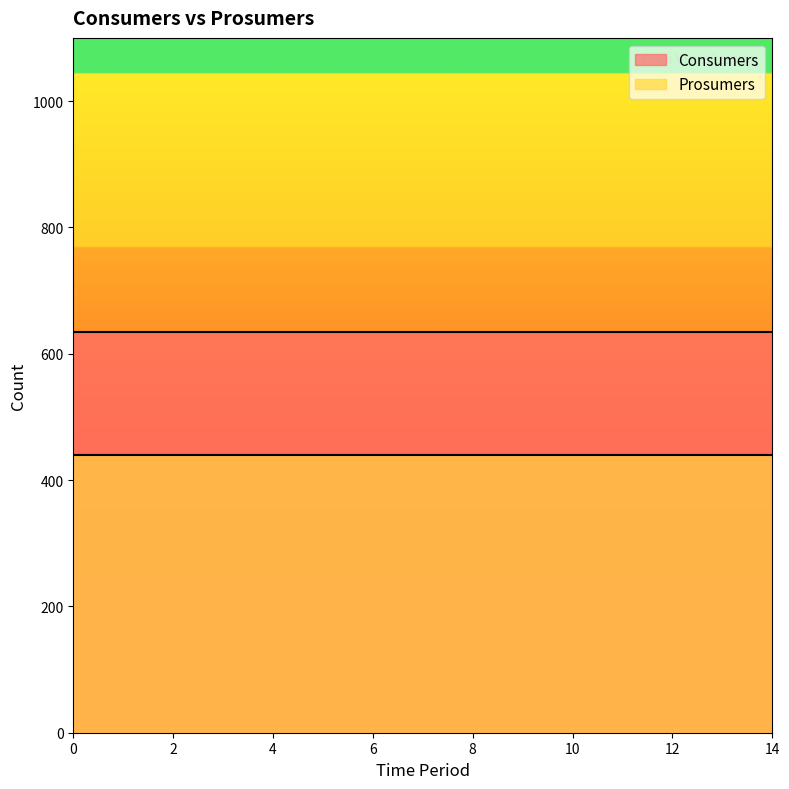

Which series has the largest total across all categories?

Consumers